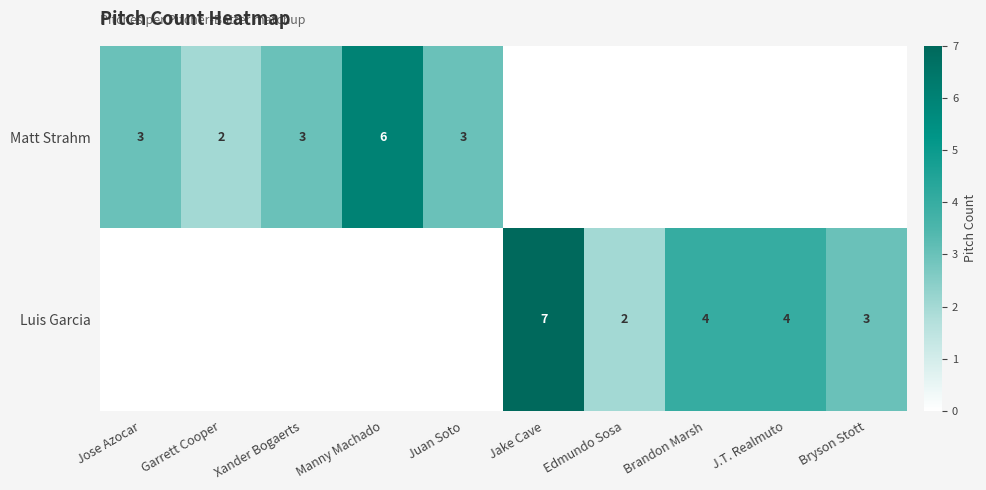

Count the number of data series in this chart.

2